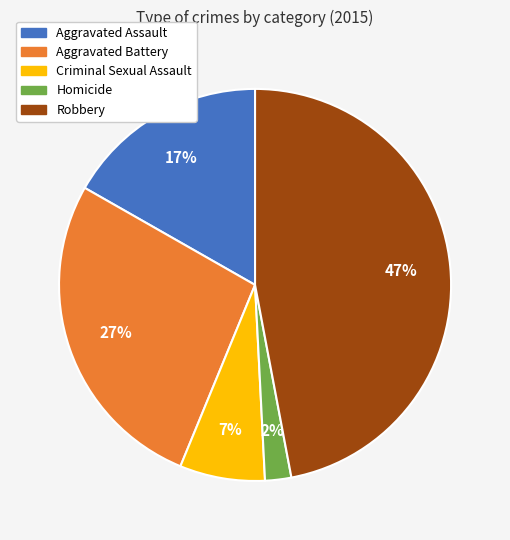

Between Robbery and Aggravated Battery, which is larger?

Robbery